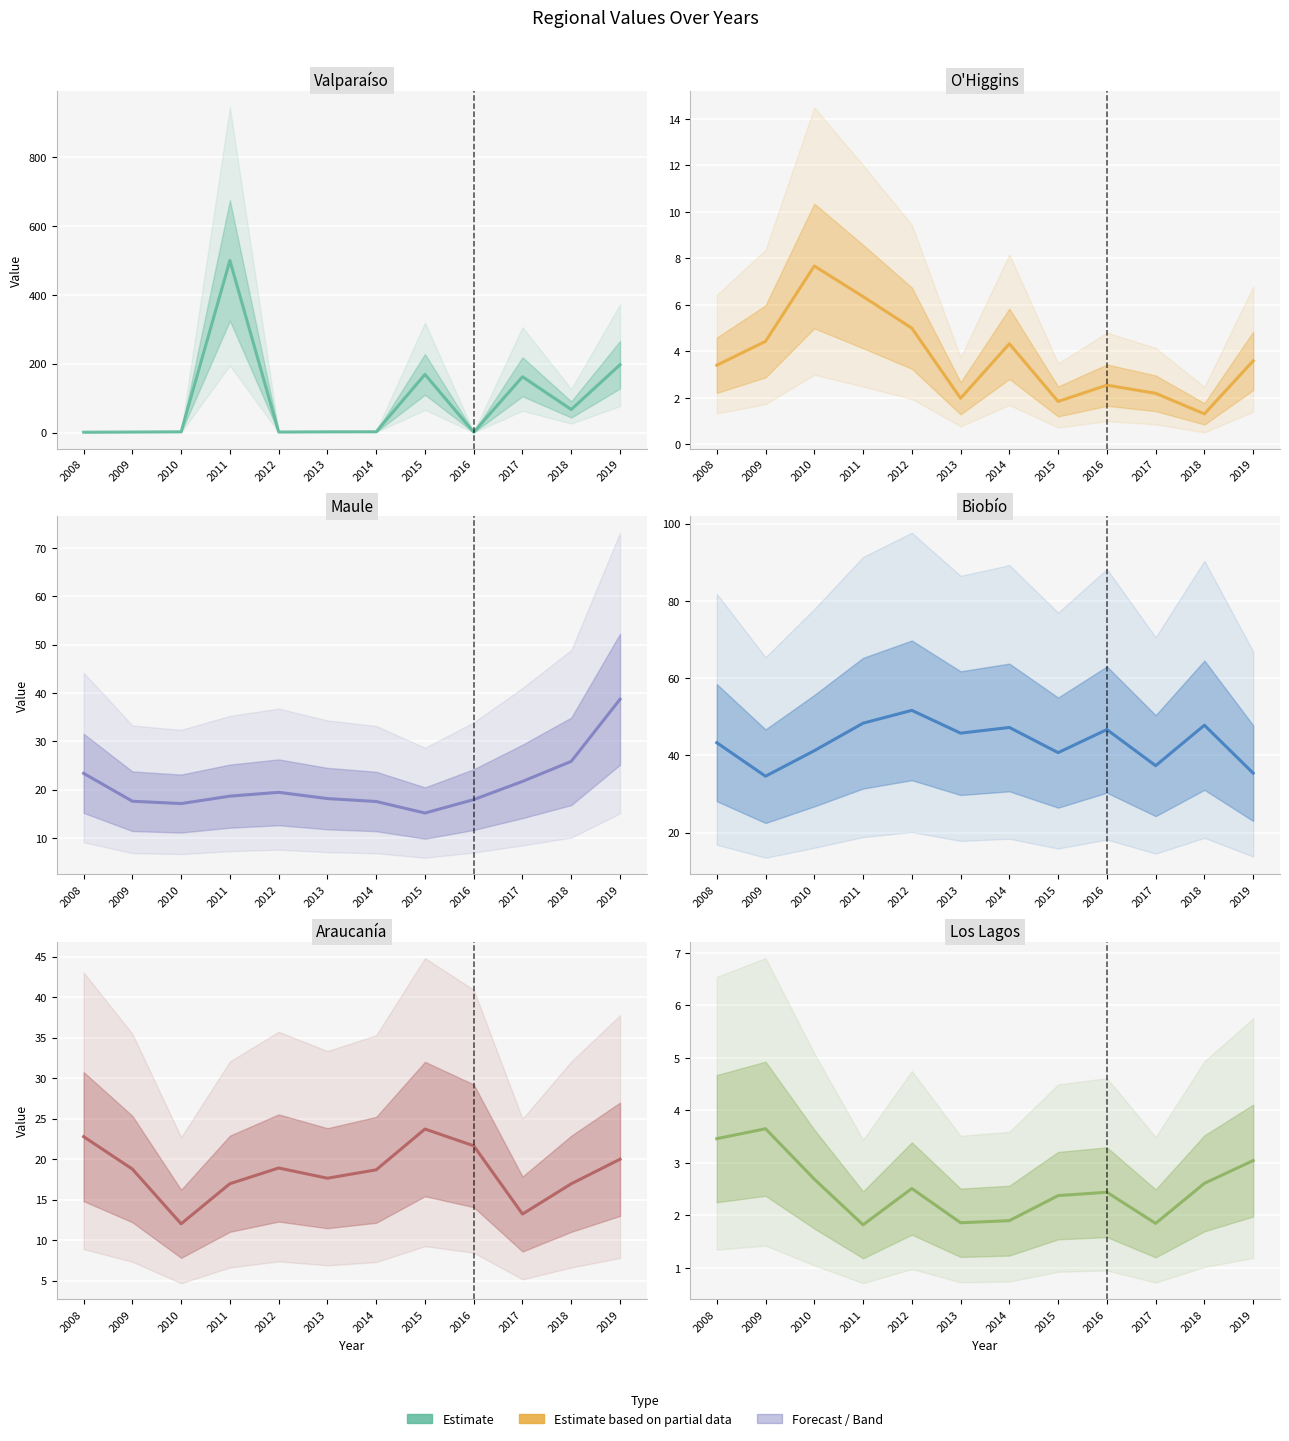

Which series has the largest range (max minus min)?

Valparaíso